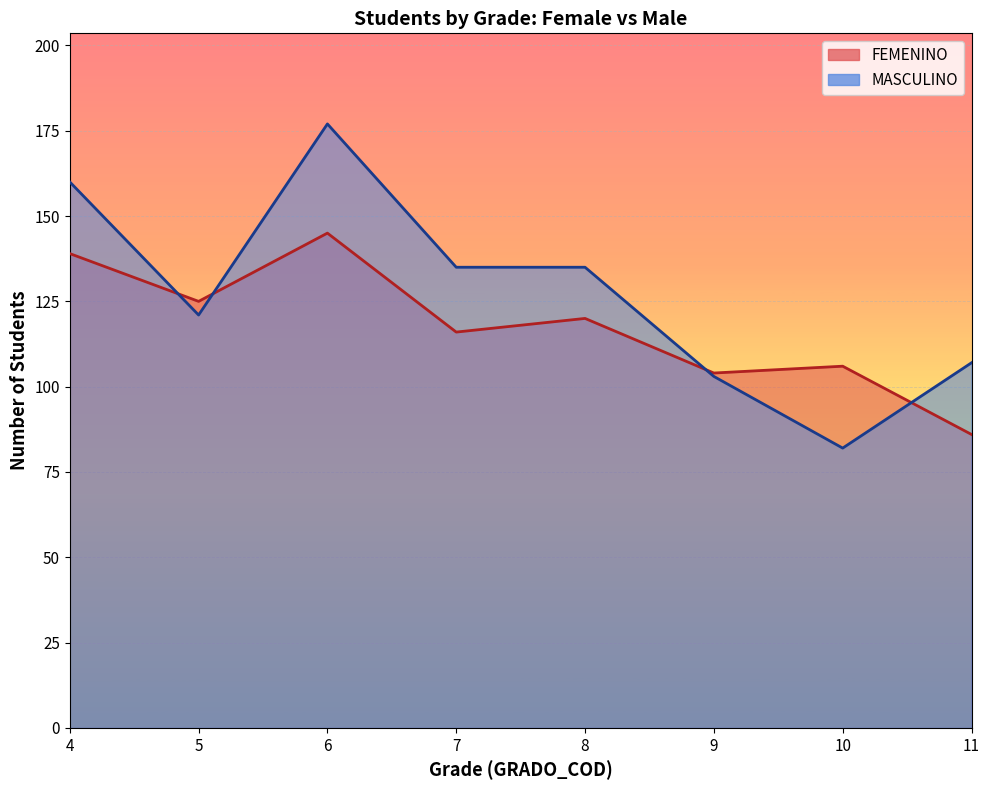

Which category has the highest value in the FEMENINO series?

6